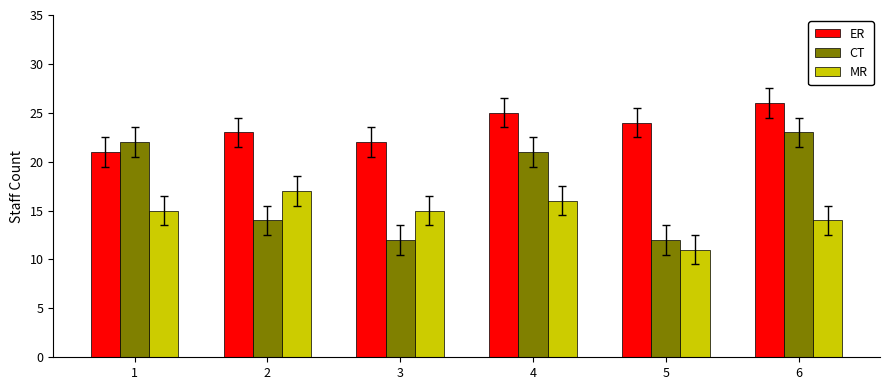

True or false: ER has a value of 24 at 5.

True